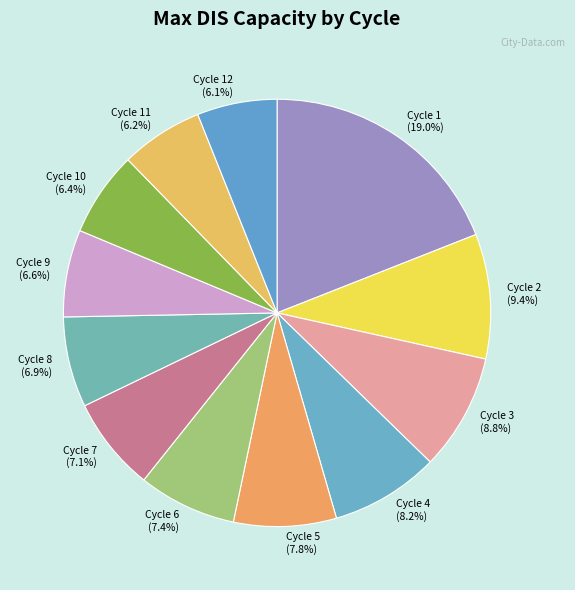

Which has a higher value, Cycle 6 (7.4%) or Cycle 1 (19.0%)?

Cycle 1 (19.0%)